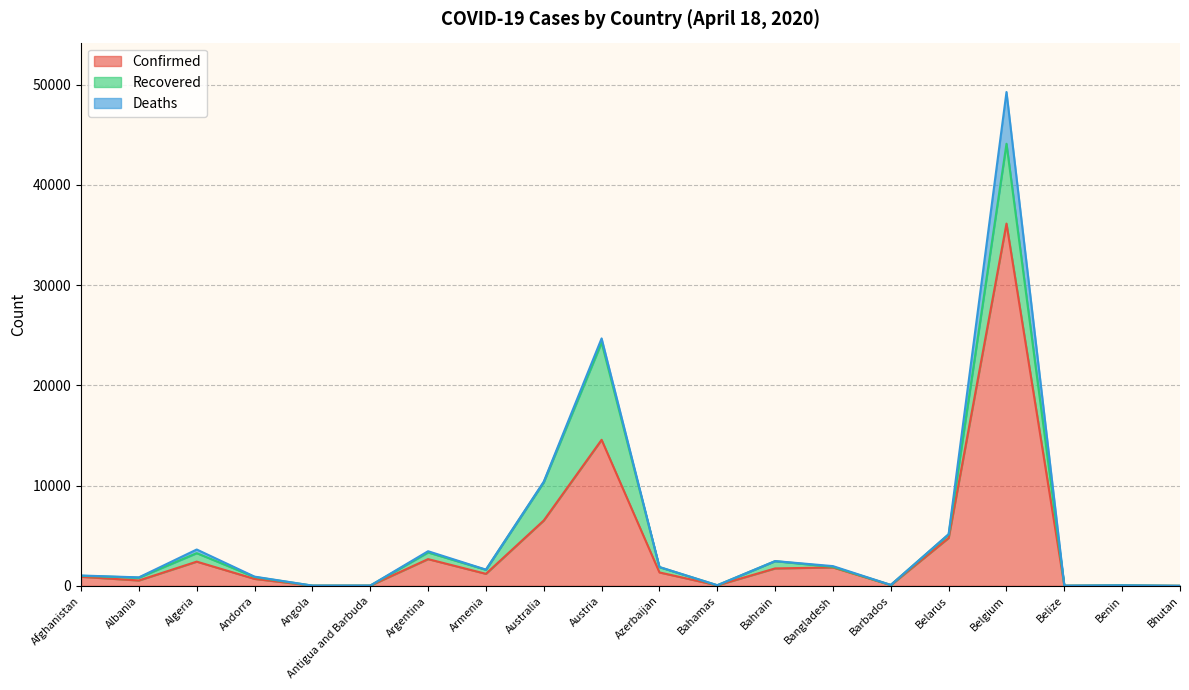

At which category is the sum across all series the highest?

Belgium